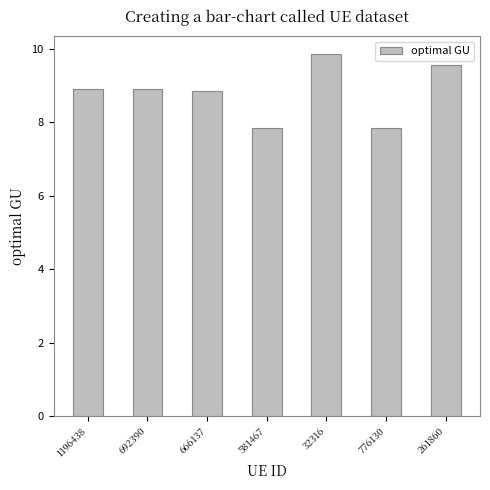

The value at 32316 is 9.9. True or false?

True